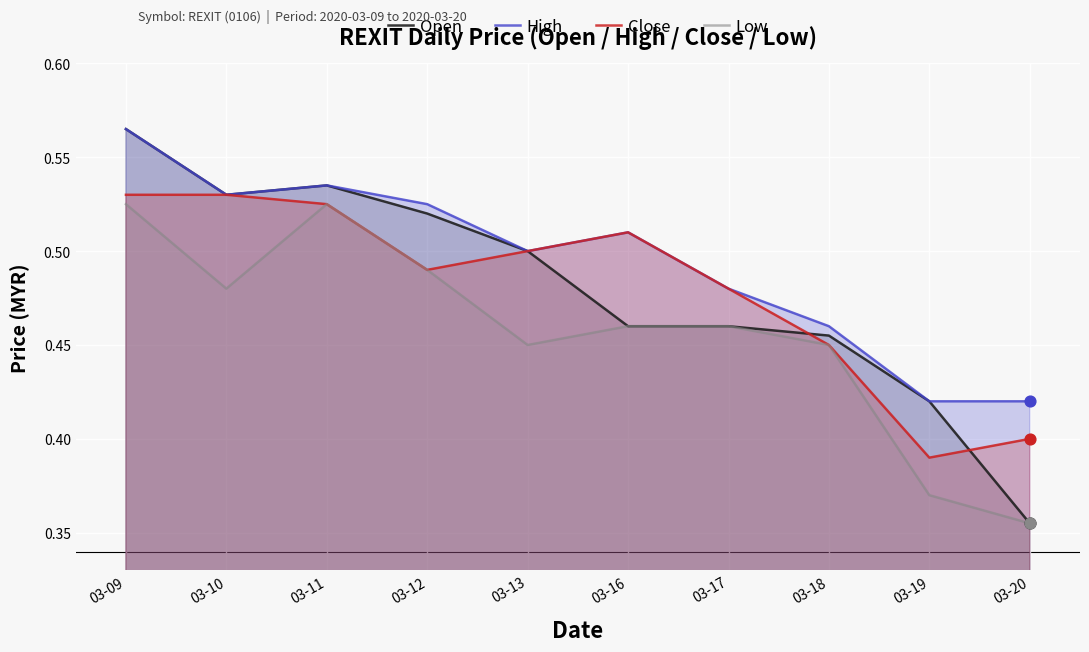

At how many categories does at least one series exceed 0?

10